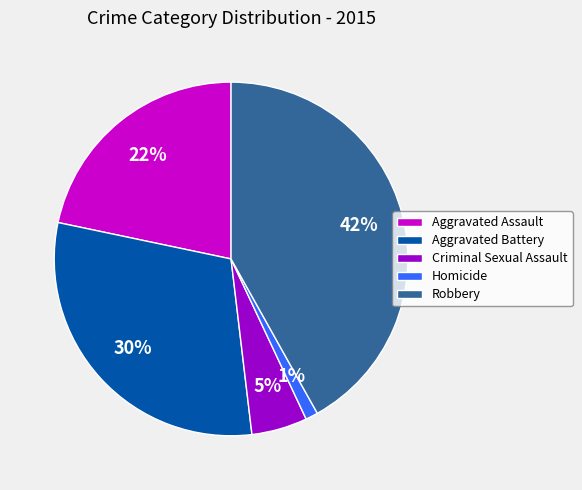

Which has a higher value, Homicide or Aggravated Battery?

Aggravated Battery